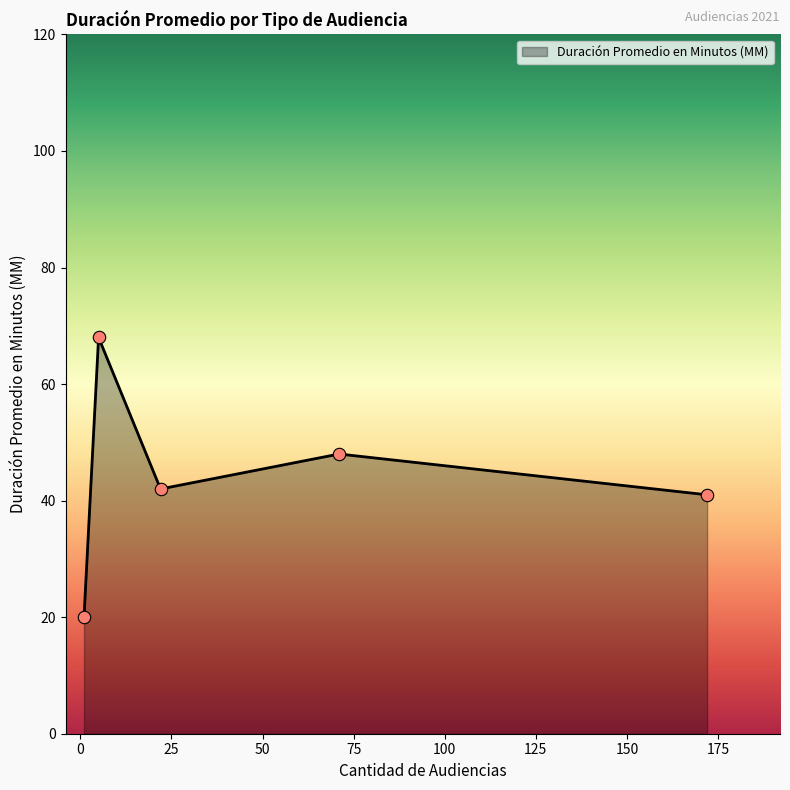

True or false: there are more than 1 points higher than both neighbors.

True